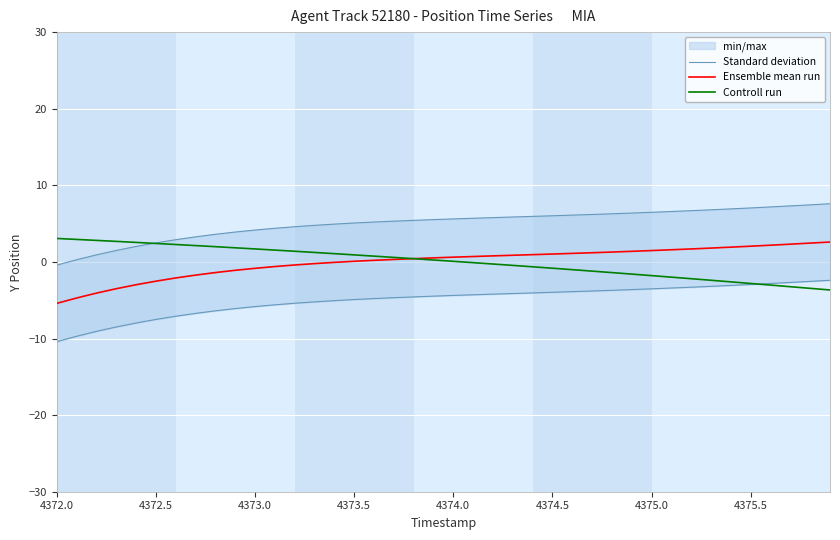

What is the maximum value for Controll run?

3.1